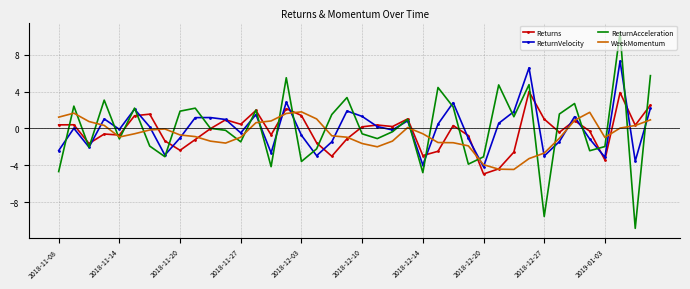

Which series has the largest range (max minus min)?

ReturnAcceleration